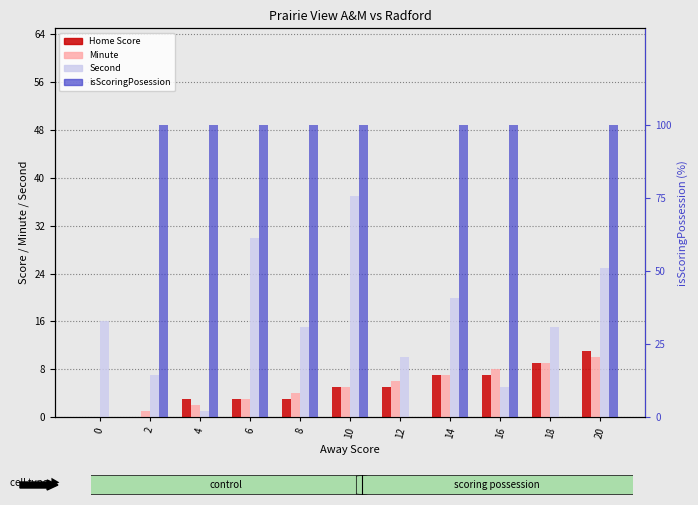

Reading left to right, list all the values displayed in this chart.

Home Score: 0	0	3	3	3	5	5	7	7	9	11
Minute: 0	1	2	3	4	5	6	7	8	9	10
Second: 16	7	1	30	15	37	10	20	5	15	25
isScoringPosession: 0	100	100	100	100	100	0	100	100	0	100